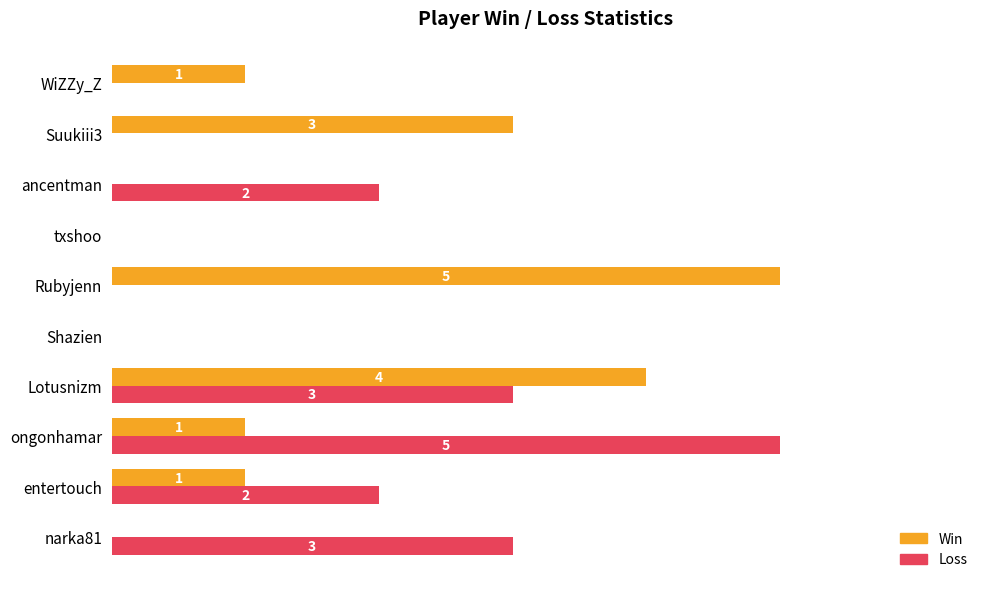

Is the value of Win at WiZZy_Z greater than the value of Loss at entertouch?

No